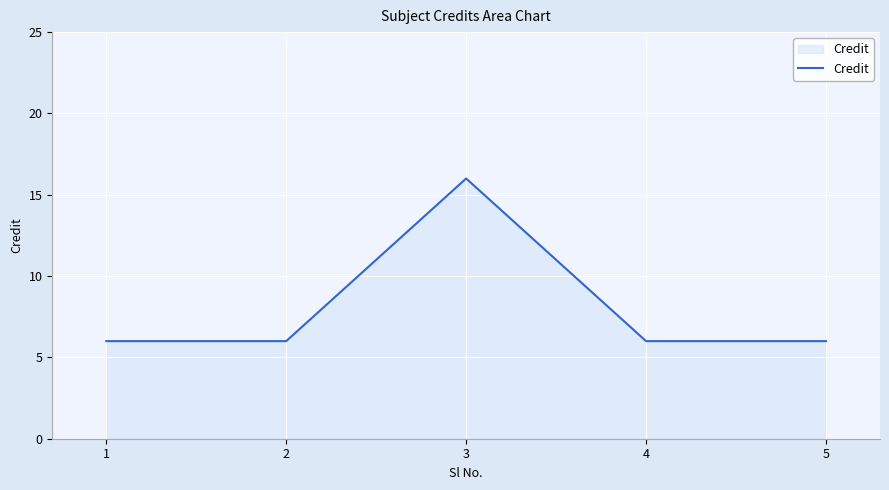

How many interior local peaks (higher than both neighbors) does the data have?

1